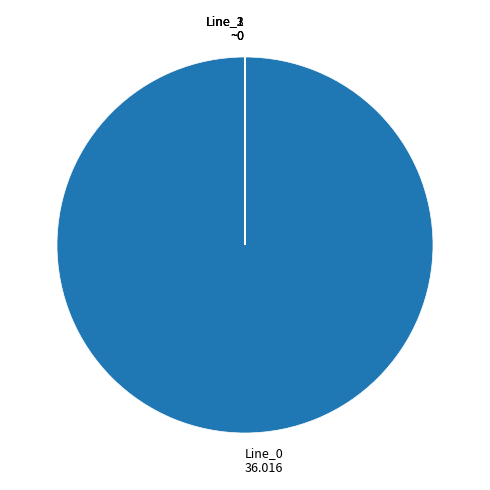

Does any single category account for the majority?

Yes